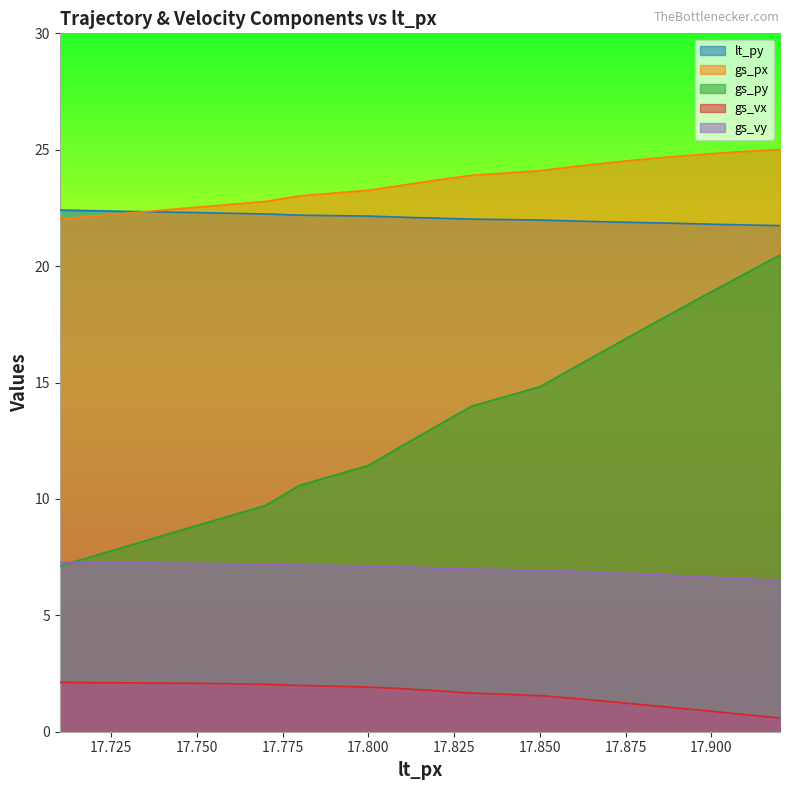

Which series has the widest spread of values?

gs_py